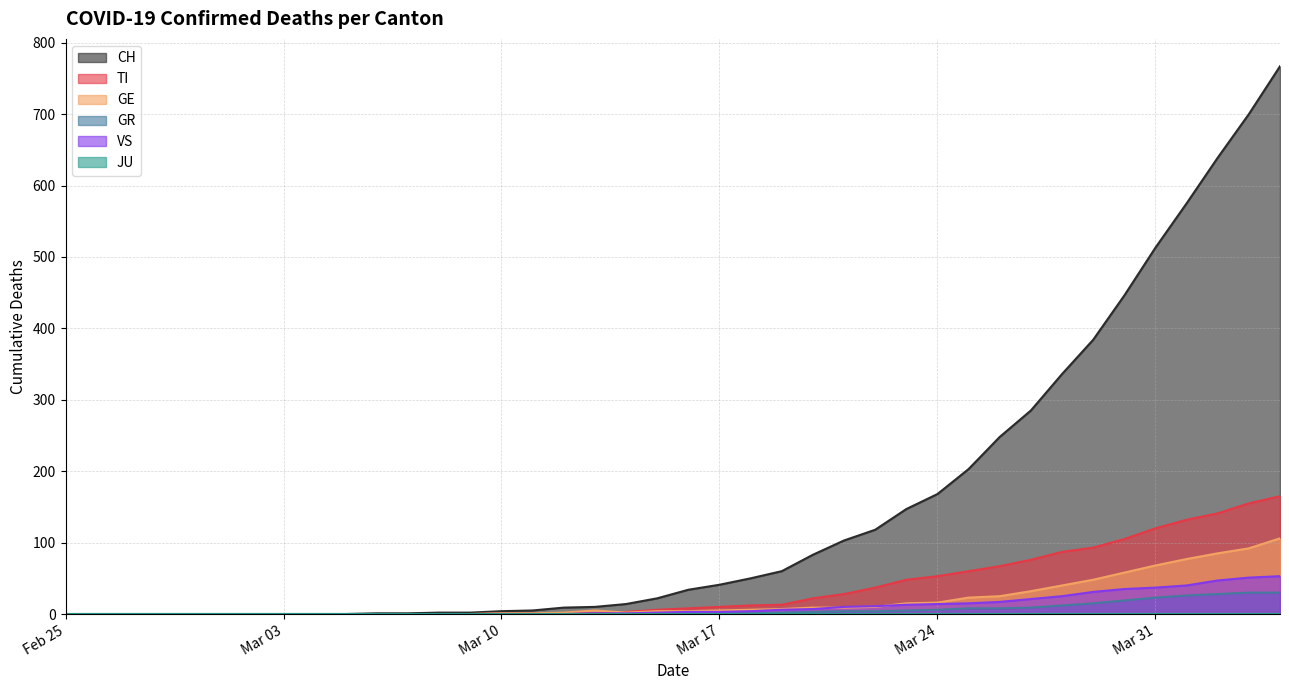

Which series has the largest range (max minus min)?

CH